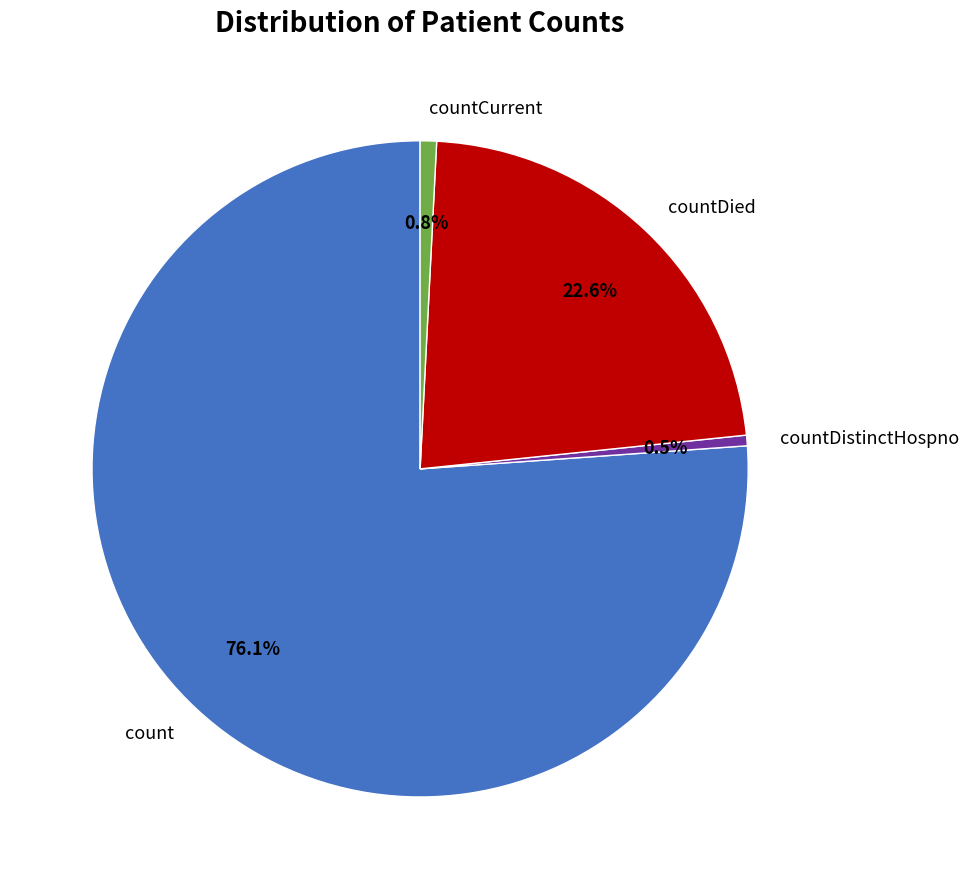

Which slice is the largest?

count